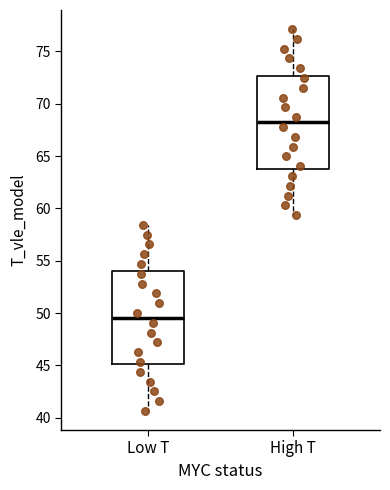

Reading left to right, read every box against the y-axis: the position of its median line, the range the box covers, and the ends of its whiskers. The values are not printed on the chart, so give them approximately, as read against the axis.

Low T: median 49.5, box 45.0 to 54.0, whiskers 40.5 to 58.5
High T: median 68.0, box 64.0 to 72.5, whiskers 59.5 to 77.0